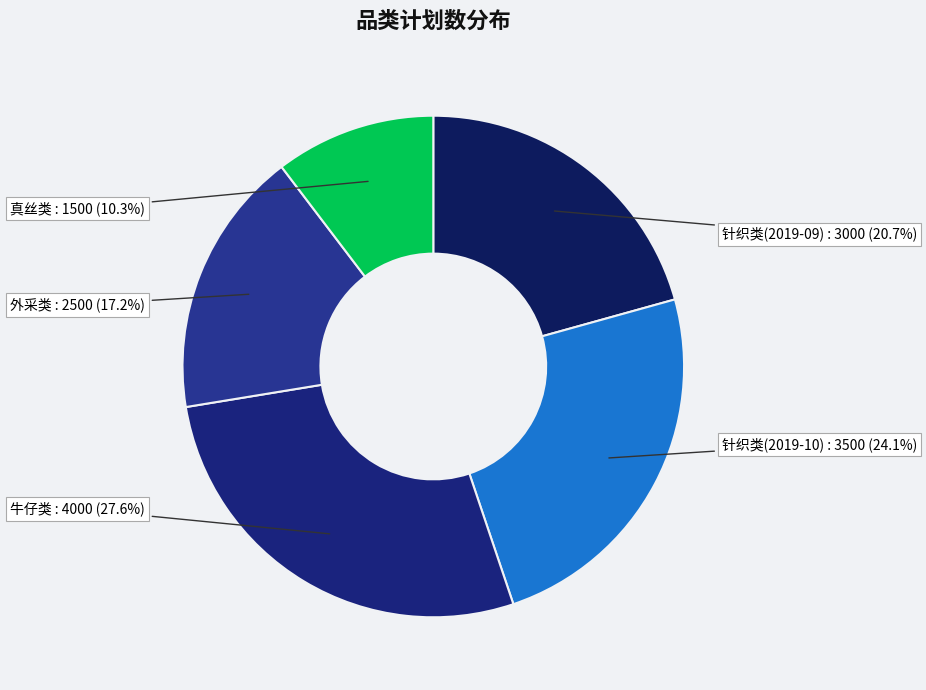

To the nearest percent, what portion does 牛仔类 represent?

28%